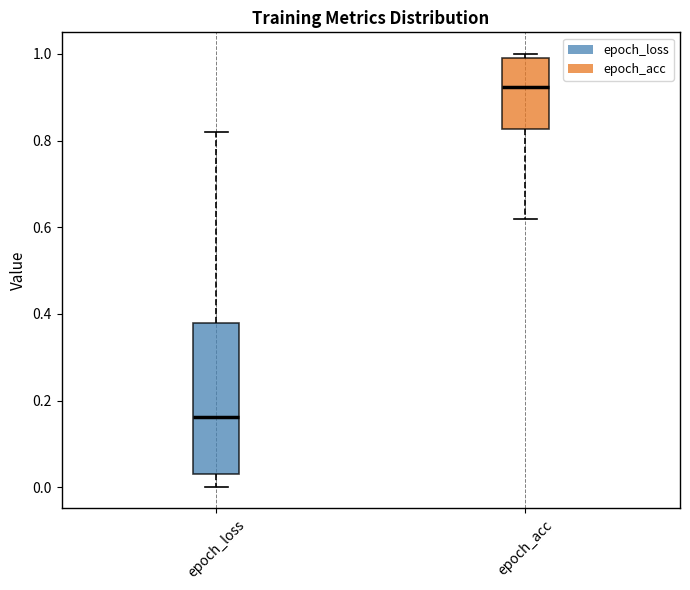

Which box is the tallest, from its lower edge to its upper edge?

epoch_loss